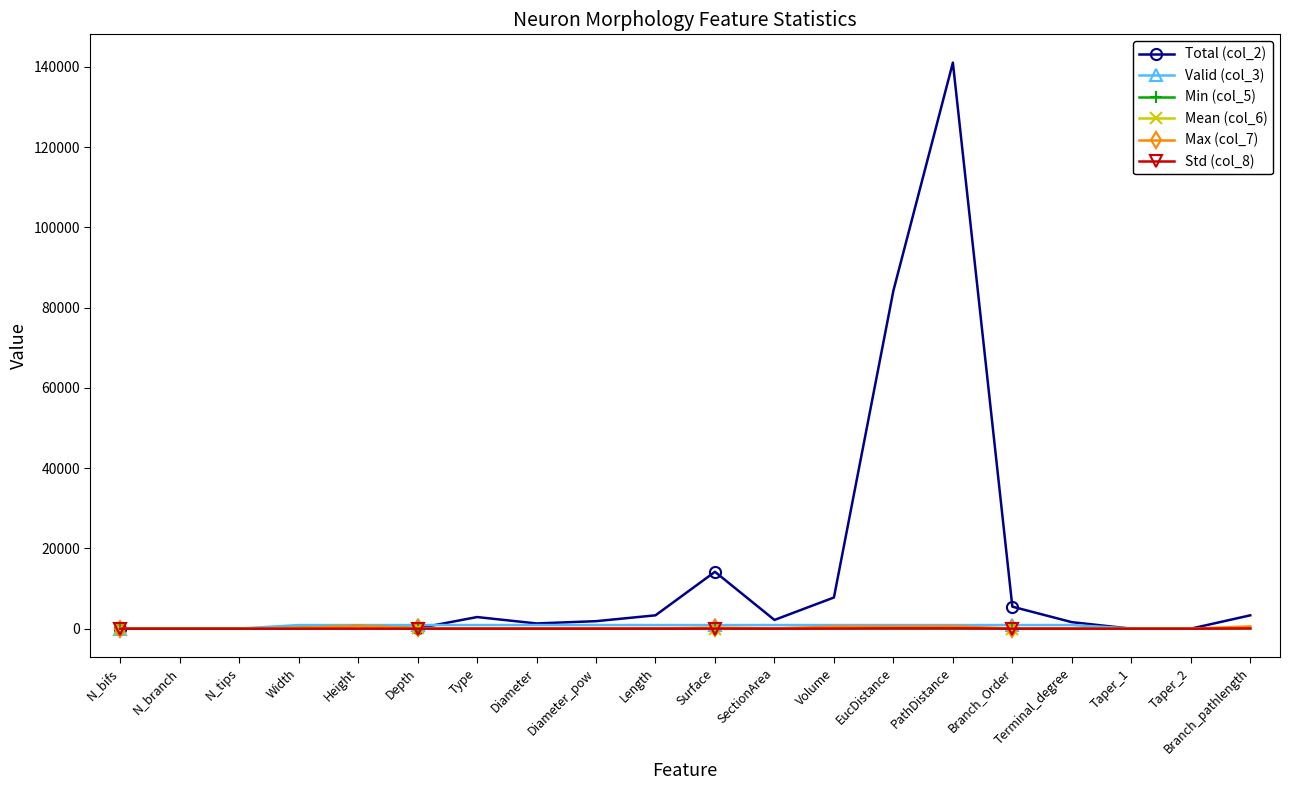

What is the average value of the Total (col_2) series?

13518.9